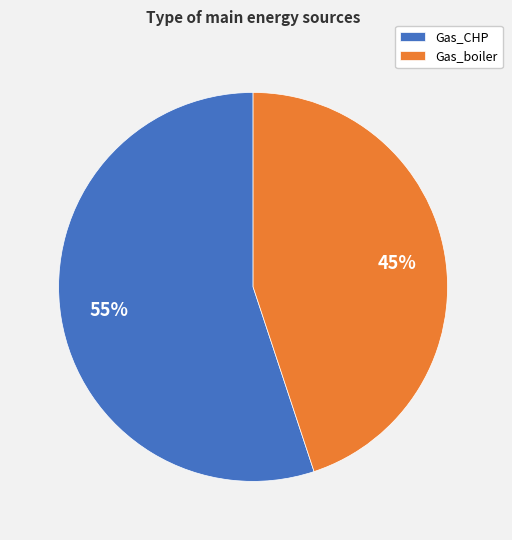

Rank the categories by value from highest to lowest.

Gas_CHP, Gas_boiler